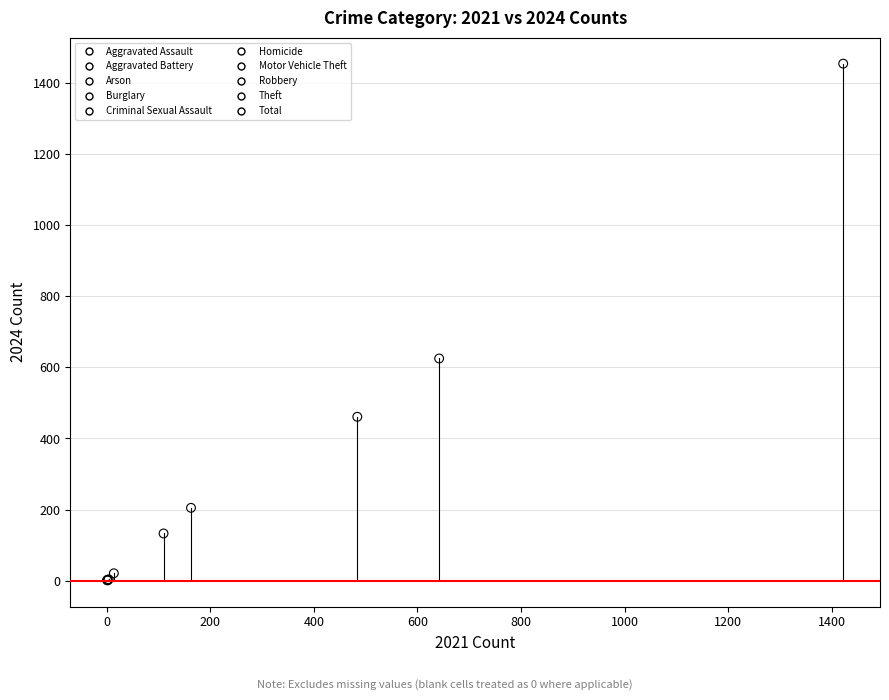

What are all the series names shown in the legend?

Aggravated Assault, Aggravated Battery, Arson, Burglary, Criminal Sexual Assault, Homicide, Motor Vehicle Theft, Robbery, Theft, Total